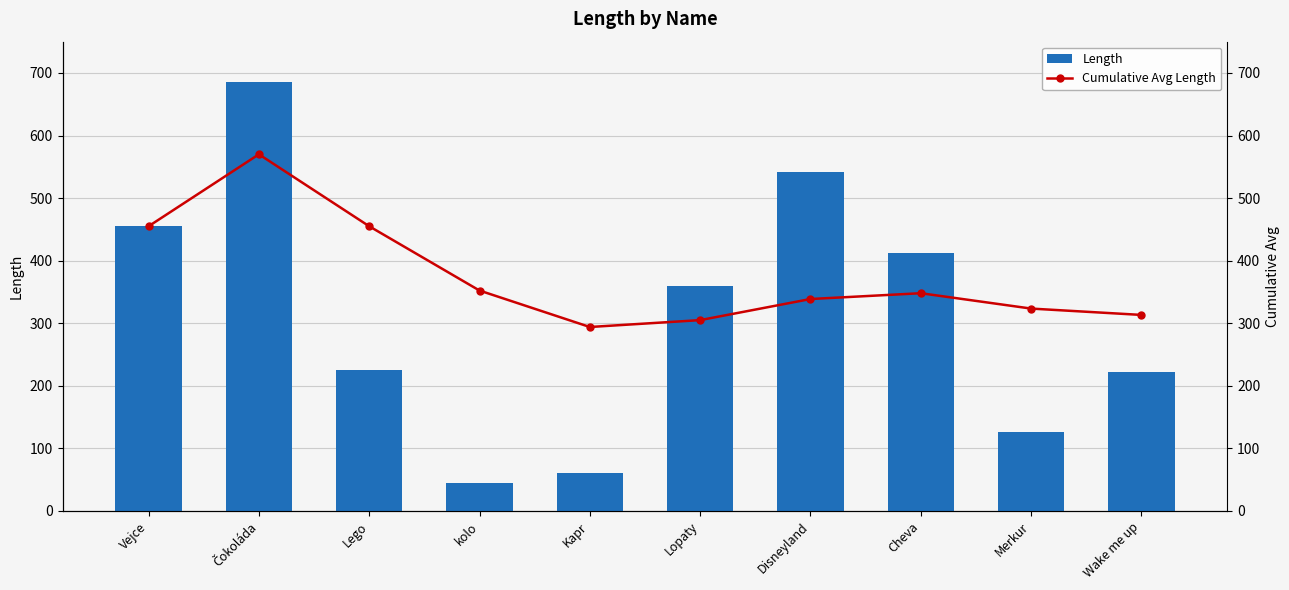

How many data points in Cumulative Avg Length are less than 348?

5